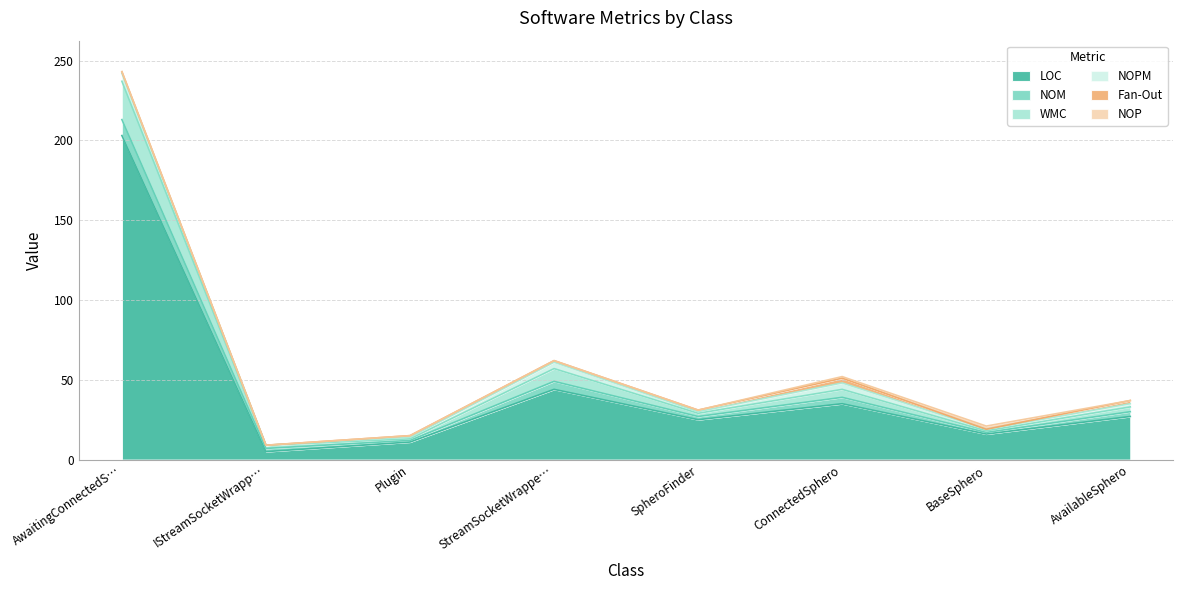

Reading left to right, what are all the values shown in this chart?

LOC: AwaitingConnectedSpheroRunner=203	IStreamSocketWrapper=5	Plugin=11	StreamSocketWrapper=44	SpheroFinder=25	ConnectedSphero=35	BaseSphero=16	AvailableSphero=27
NOM: AwaitingConnectedSpheroRunner=10	IStreamSocketWrapper=2	Plugin=1	StreamSocketWrapper=5	SpheroFinder=2	ConnectedSphero=4	BaseSphero=1	AvailableSphero=3
WMC: AwaitingConnectedSpheroRunner=24	IStreamSocketWrapper=2	Plugin=1	StreamSocketWrapper=8	SpheroFinder=2	ConnectedSphero=5	BaseSphero=1	AvailableSphero=3
NOPM: AwaitingConnectedSpheroRunner=5	IStreamSocketWrapper=0	Plugin=1	StreamSocketWrapper=4	SpheroFinder=1	ConnectedSphero=4	BaseSphero=1	AvailableSphero=2
Fan-Out: AwaitingConnectedSpheroRunner=1	IStreamSocketWrapper=0	Plugin=1	StreamSocketWrapper=1	SpheroFinder=1	ConnectedSphero=3	BaseSphero=0	AvailableSphero=2
NOP: AwaitingConnectedSpheroRunner=0	IStreamSocketWrapper=0	Plugin=0	StreamSocketWrapper=0	SpheroFinder=0	ConnectedSphero=1	BaseSphero=2	AvailableSphero=0